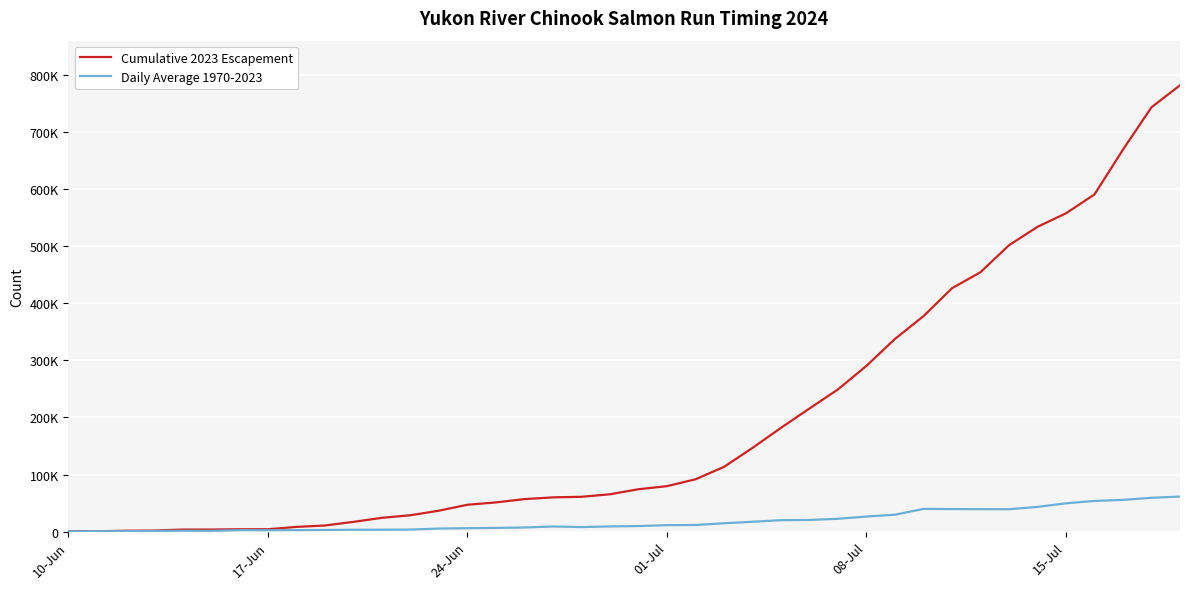

What are all the series names shown in the legend?

Cumulative 2023 Escapement, Daily Average 1970-2023